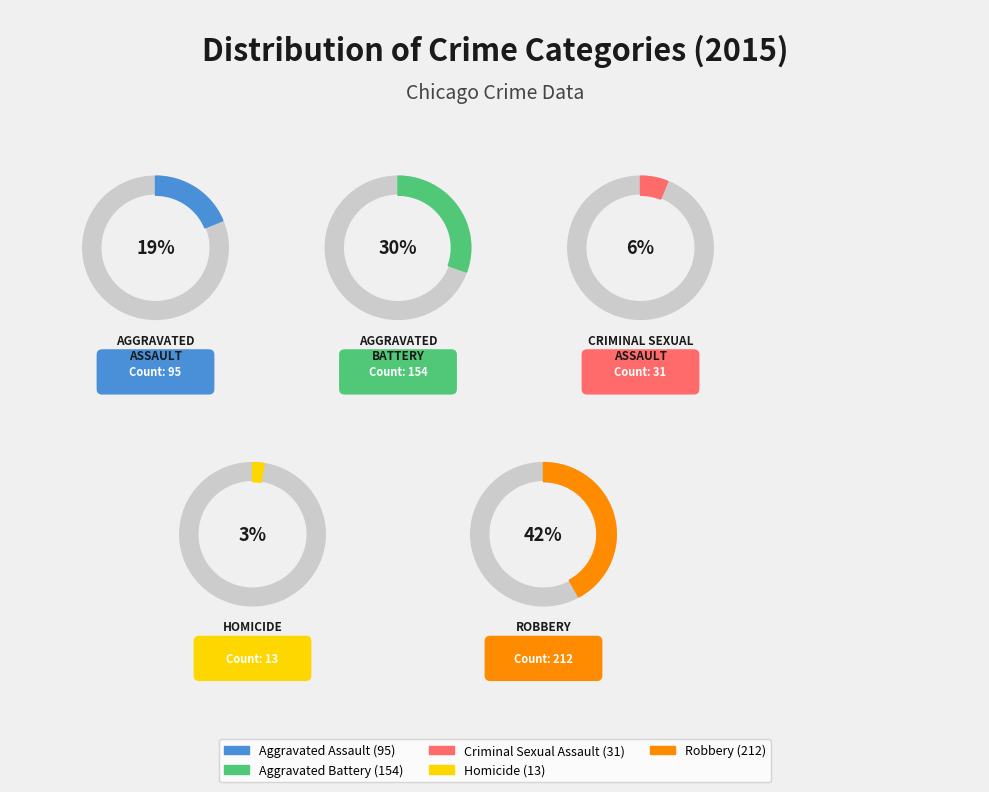

Count the number of slices in the pie.

5